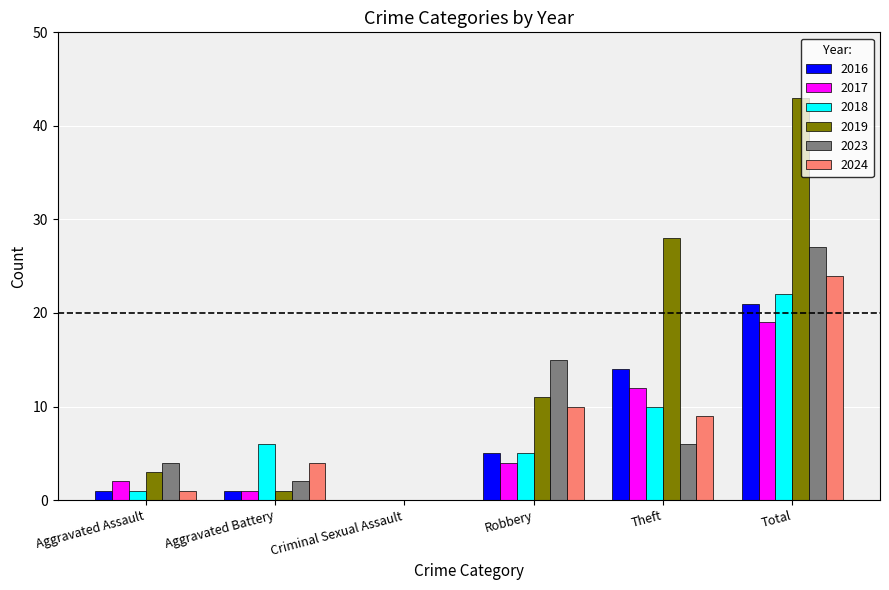

At which label does 2023 first exceed 6?

Robbery